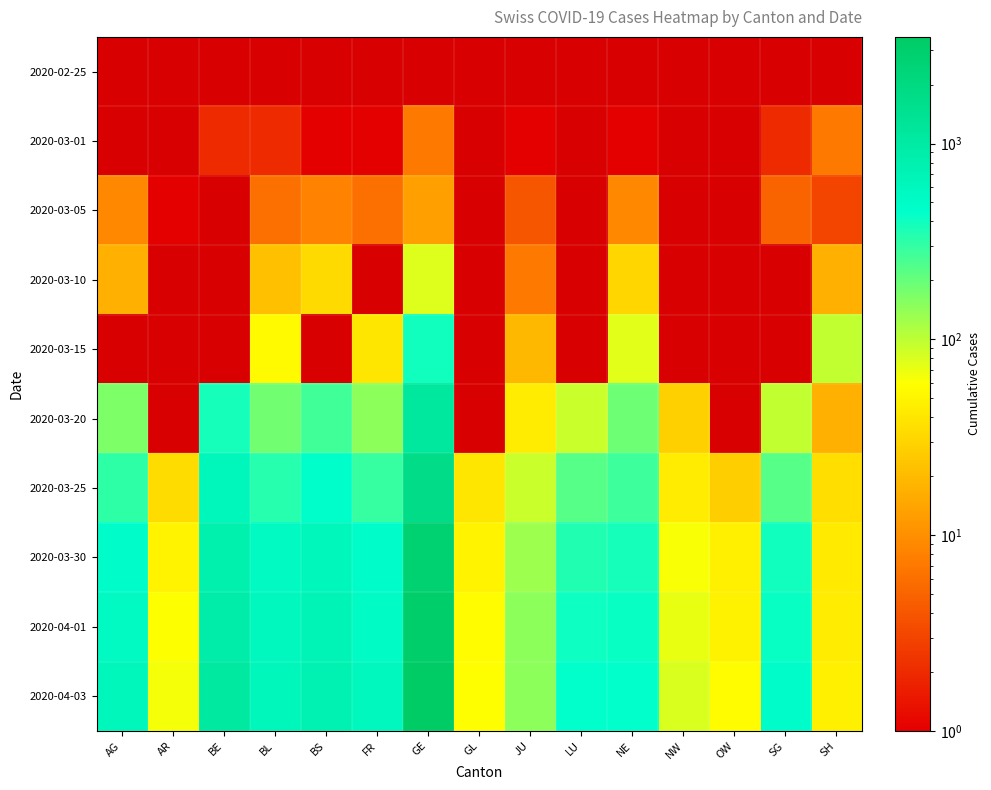

Between BL and FR, which is larger?

FR